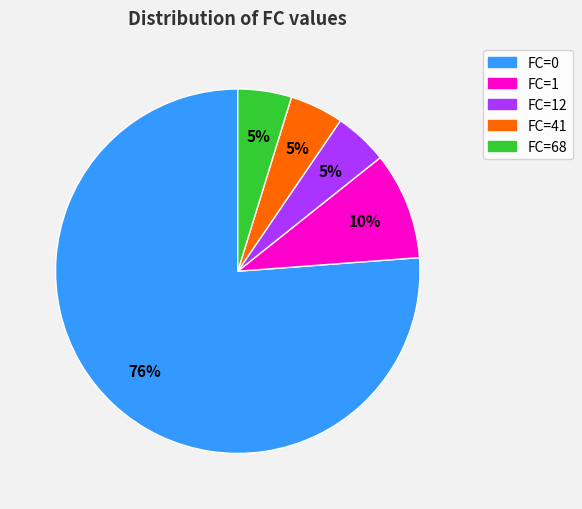

To the nearest percent, what is the average slice percentage?

20%